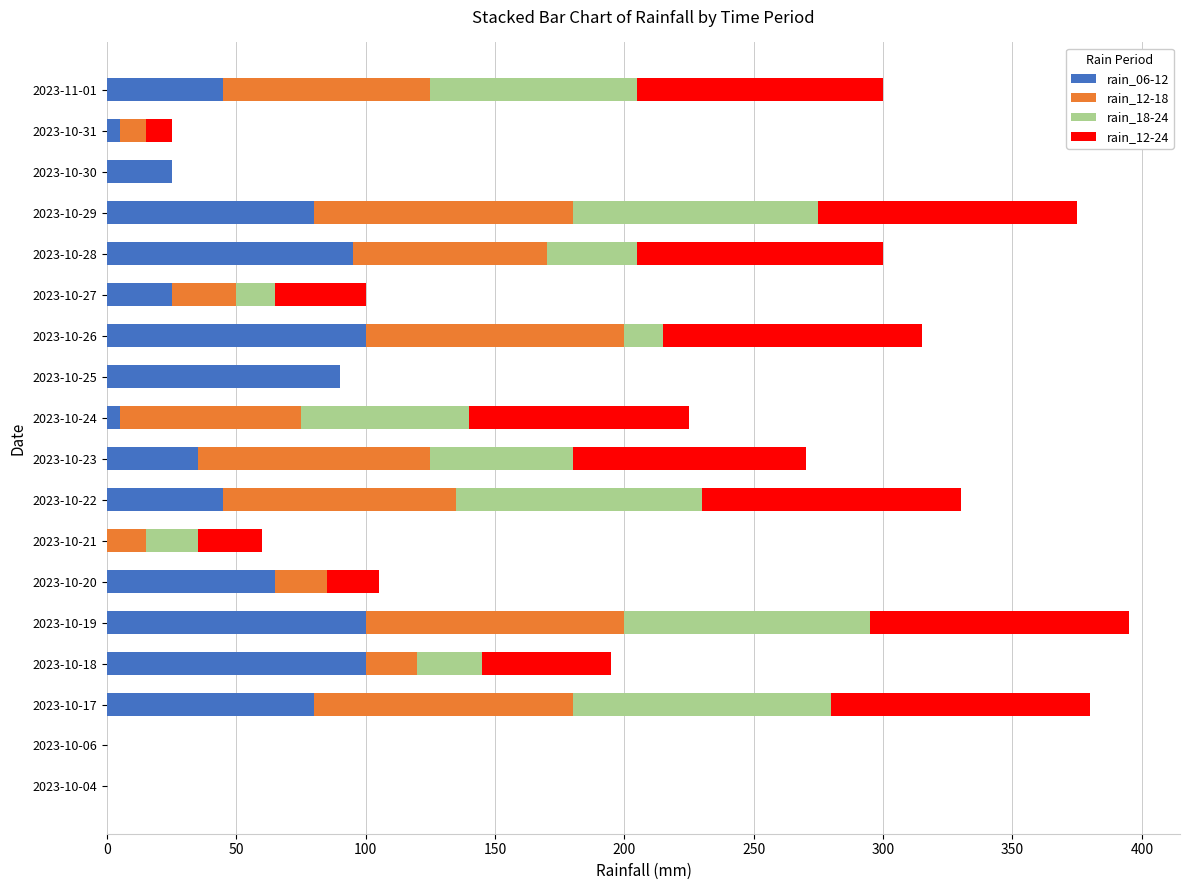

Is it true that rain_06-12 equals 90 at 2023-10-25?

True